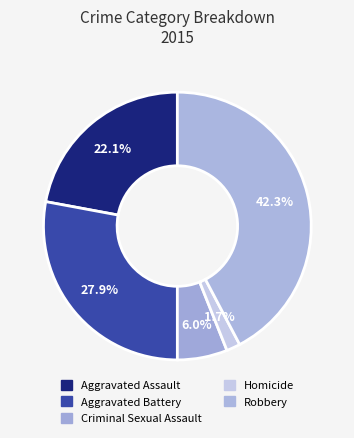

Count the number of slices in the pie.

5